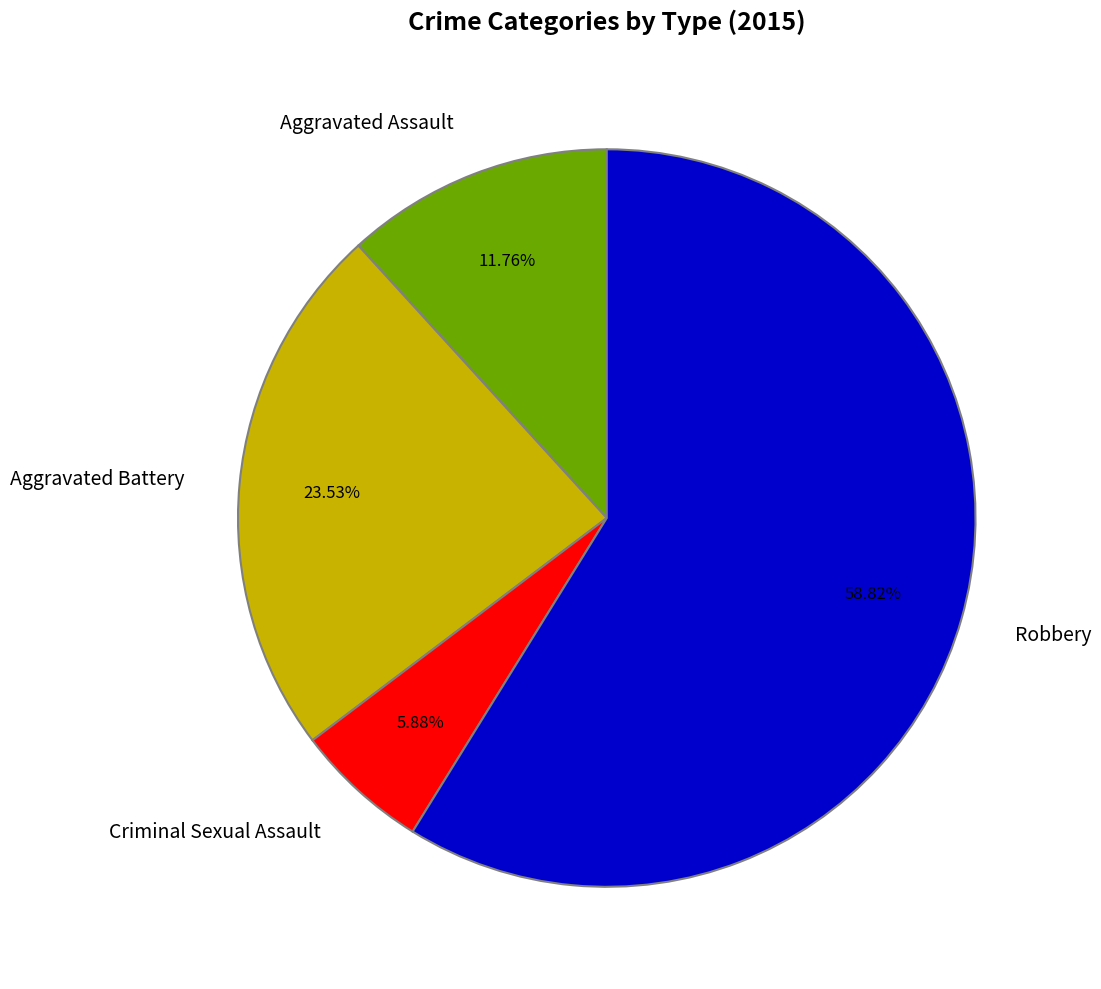

Count the number of slices in the pie.

4